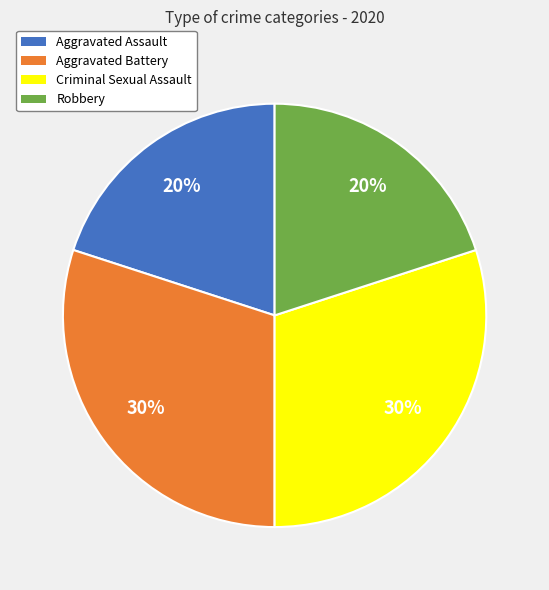

To the nearest percent, what percentage of the pie is Aggravated Battery?

30%